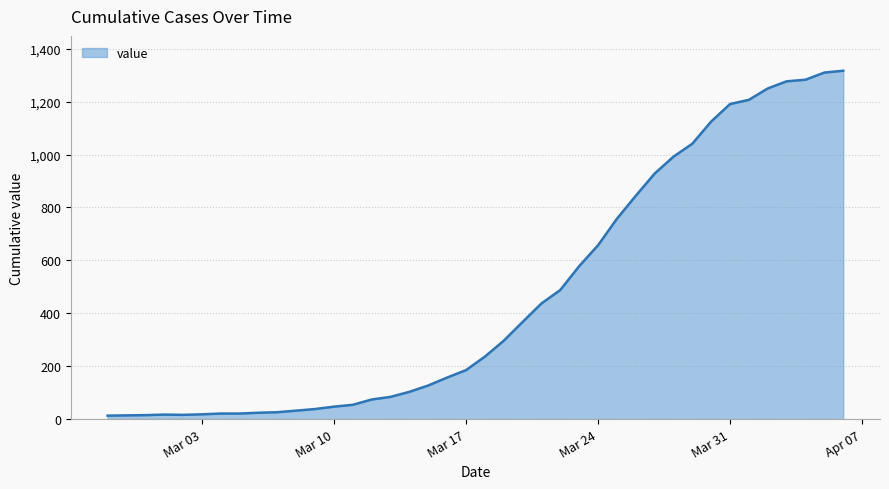

What is the difference between the maximum and minimum values?

1304